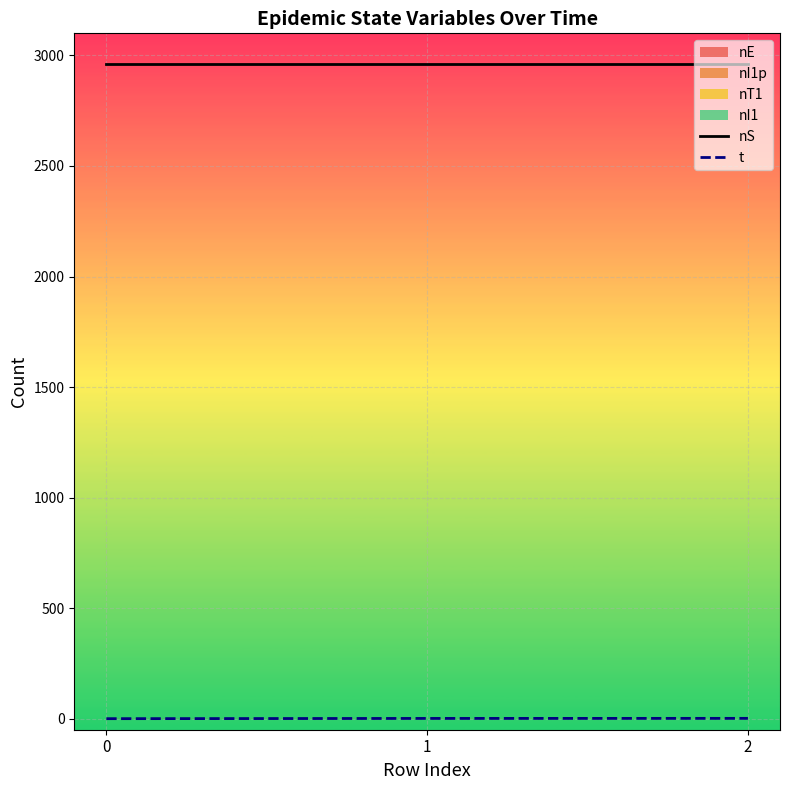

Rank the series at 0 from highest to lowest value.

nS, t